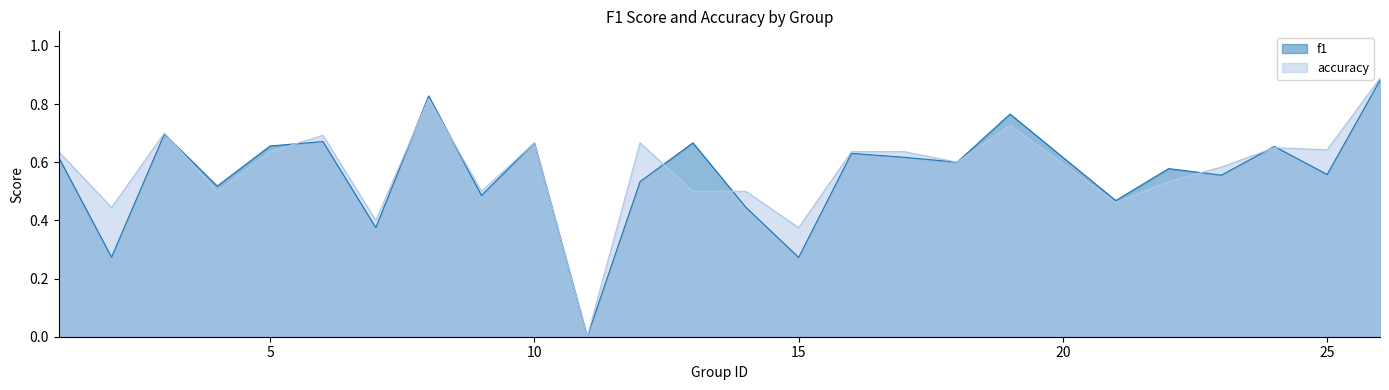

How many categories are shown in the chart?

25